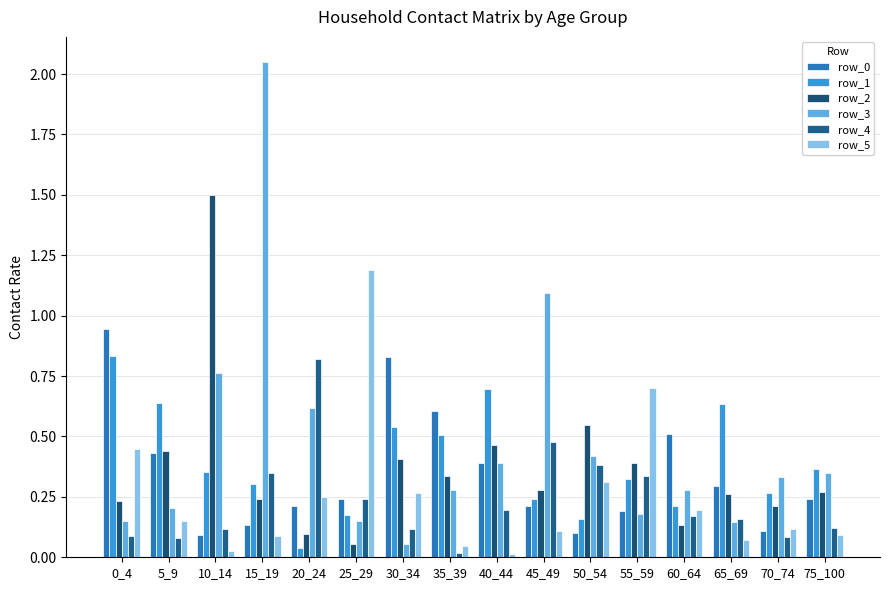

Count the number of data series in this chart.

6